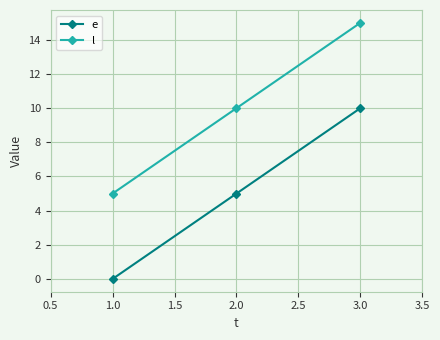

Reading right to left, list all the values displayed in this chart.

e: 10	5	0
l: 15	10	5